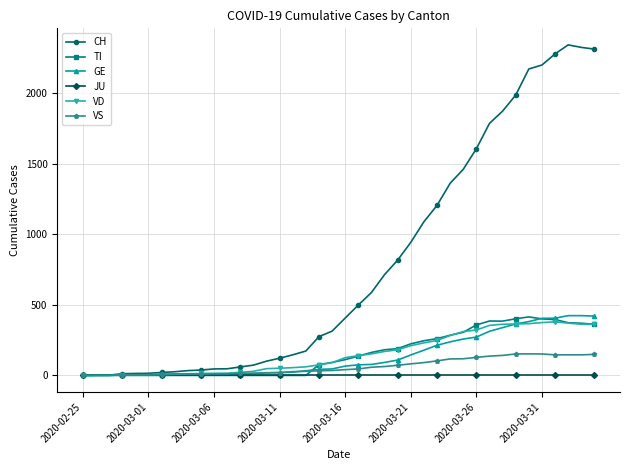

Which series has the widest spread of values?

CH